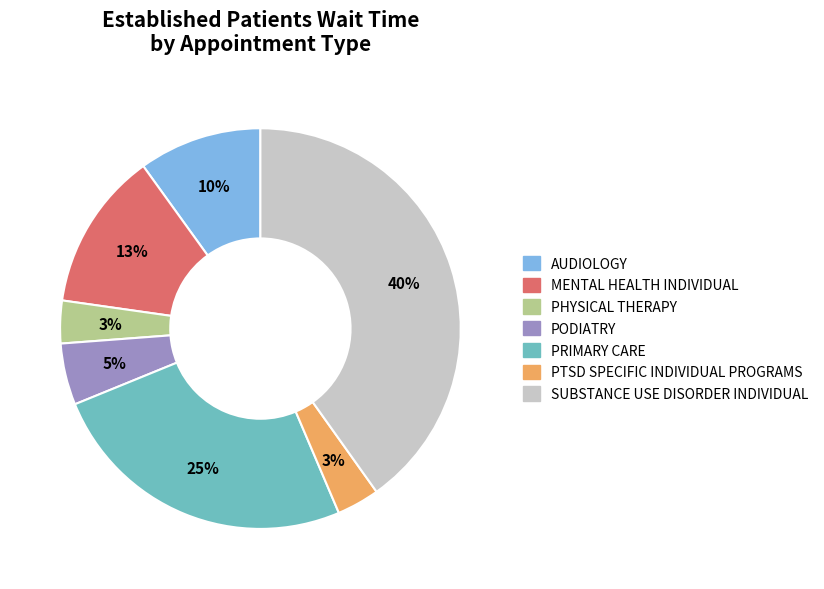

Does any single category account for the majority?

No